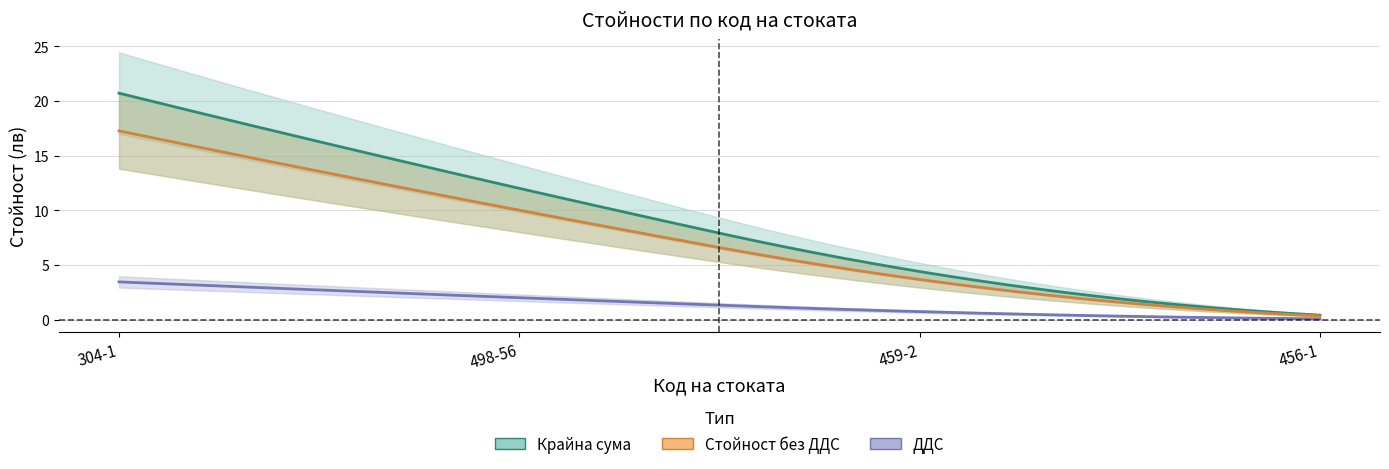

True or false: ДДС and Крайна сума intersect in this chart.

False